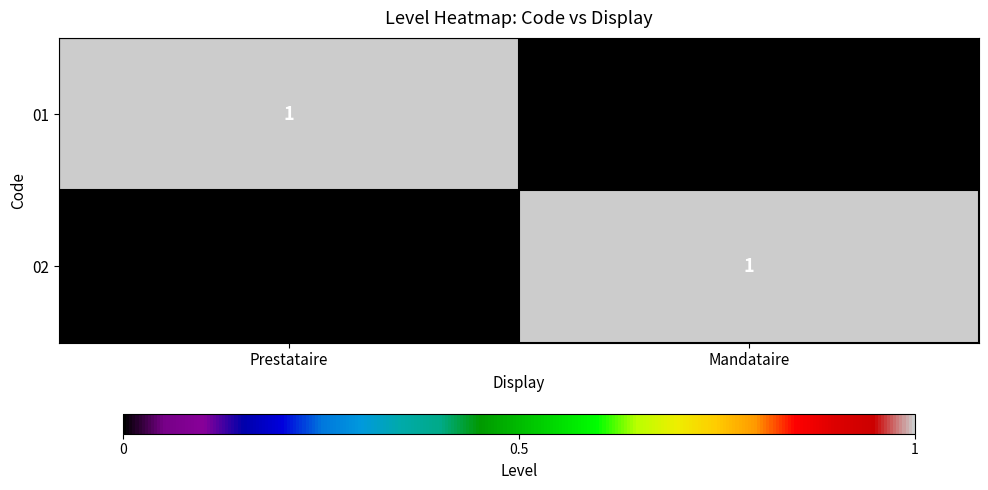

True or false: 02 has a value of 0 at Mandataire.

False